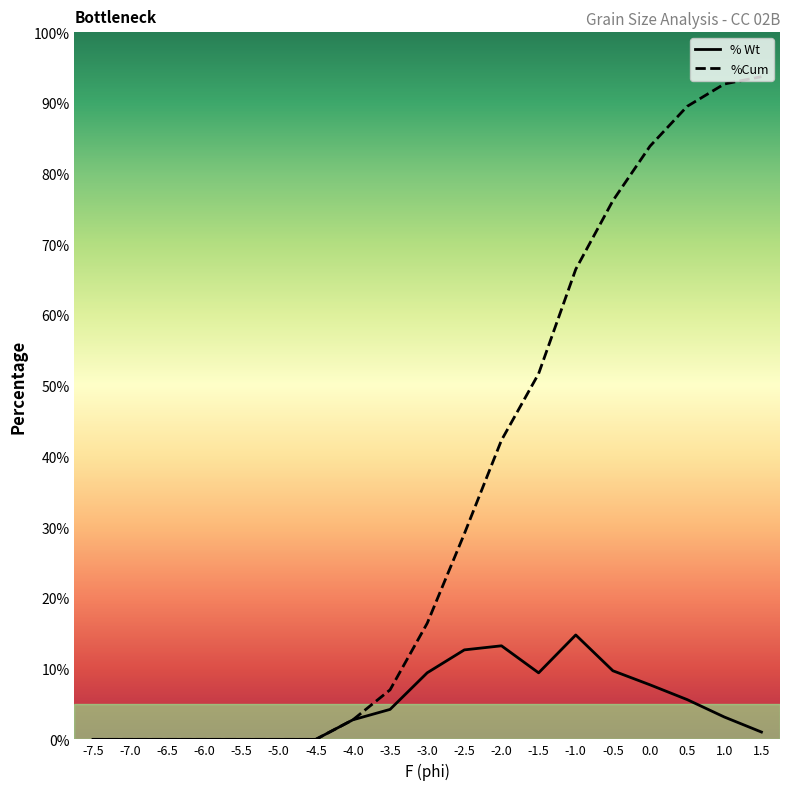

What is the highest value of the %Cum series?

93.7